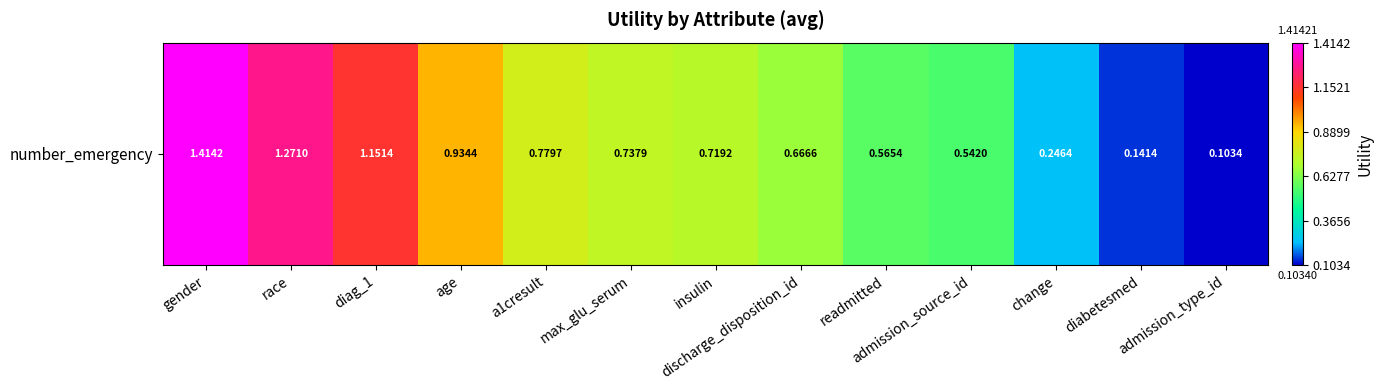

What is the change in value from max_glu_serum to discharge_disposition_id?

-0.1